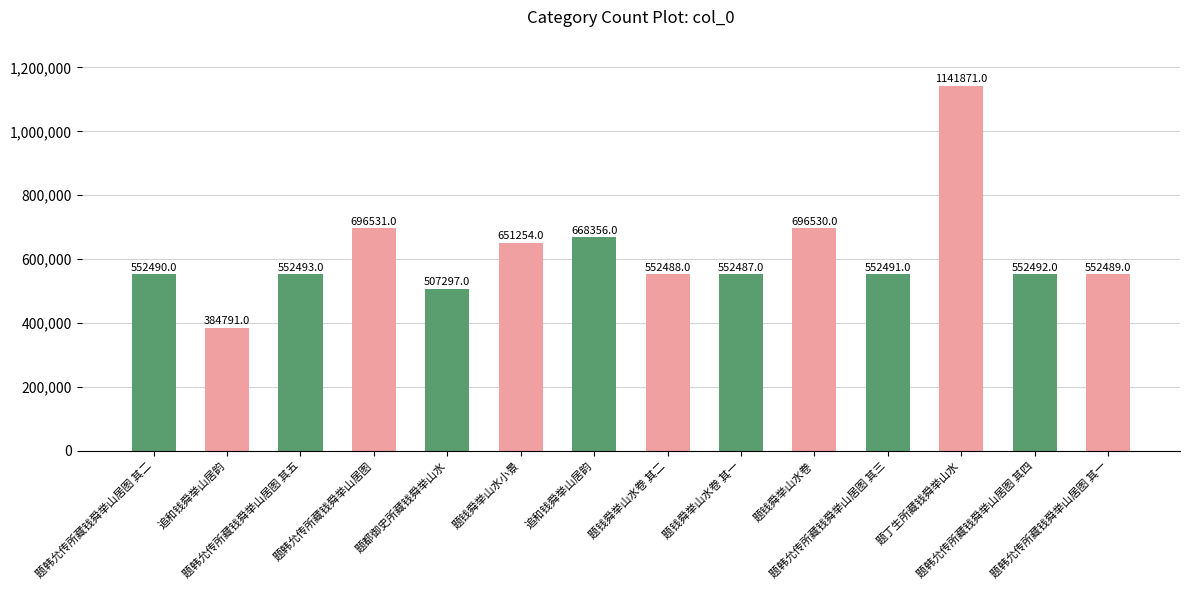

Between 题都御史所藏钱舜举山水 and 题韩允传所藏钱舜举山居图, which is larger?

题韩允传所藏钱舜举山居图